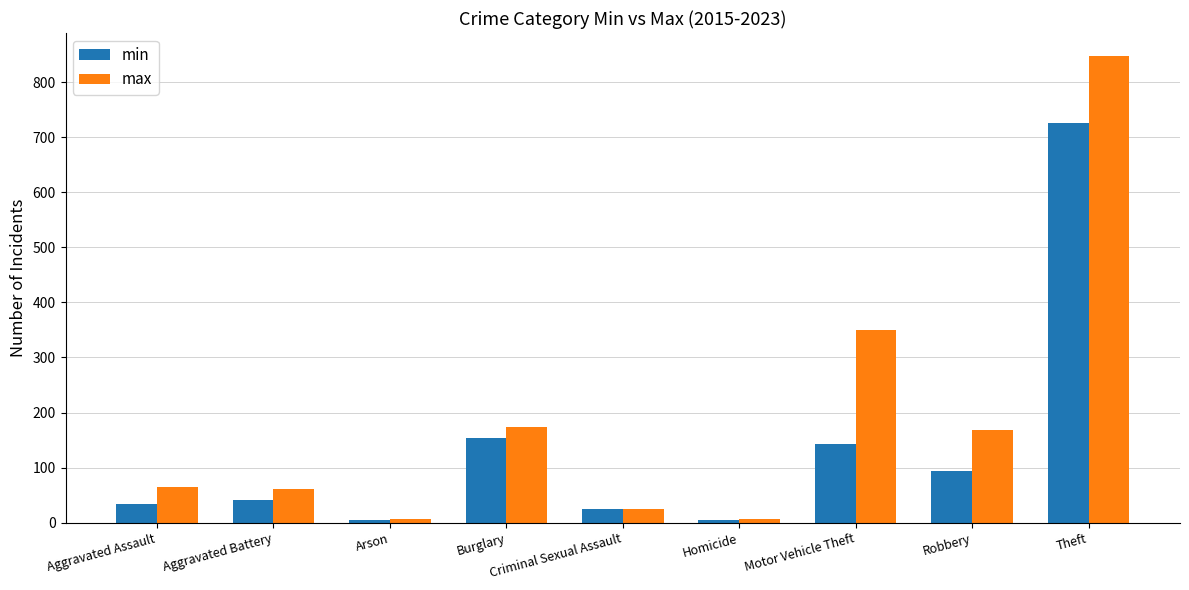

What position from the left is Burglary?

4